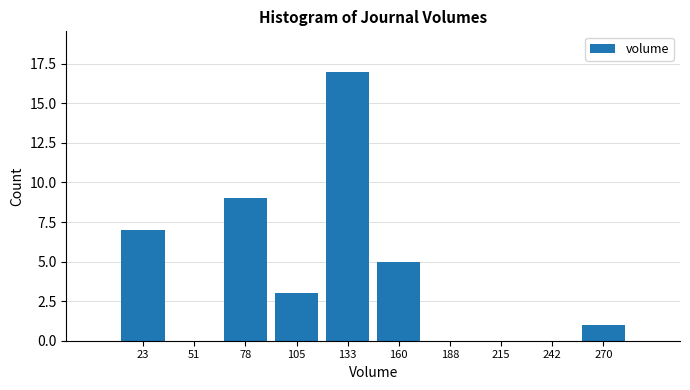

Reading left to right, list every bar in this chart as the range it spans on the x-axis followed by its height. Neither the bar edges nor the heights are printed on the chart, so give them approximately, as read against the axes.

10 to 35: 7
35 to 65: 0
65 to 90: 9
90 to 120: 3
120 to 145: 17
145 to 175: 5
175 to 200: 0
200 to 230: 0
230 to 255: 0
255 to 285: 1